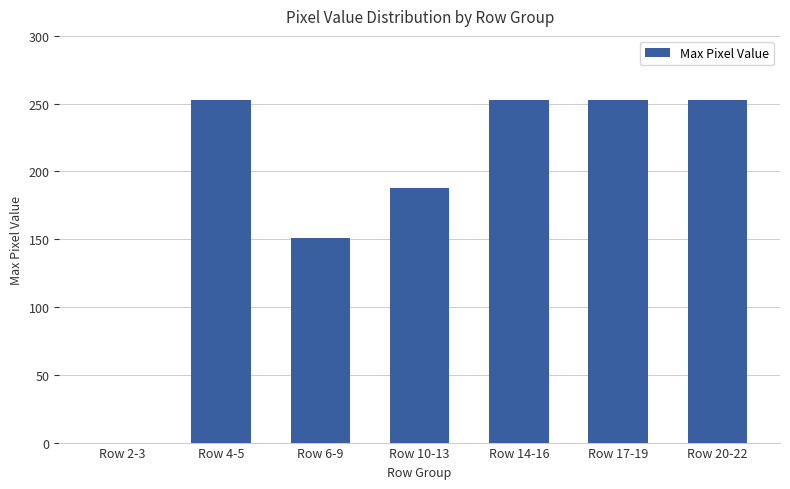

The chart shows a value of 70 at Row 10-13. True or false?

False